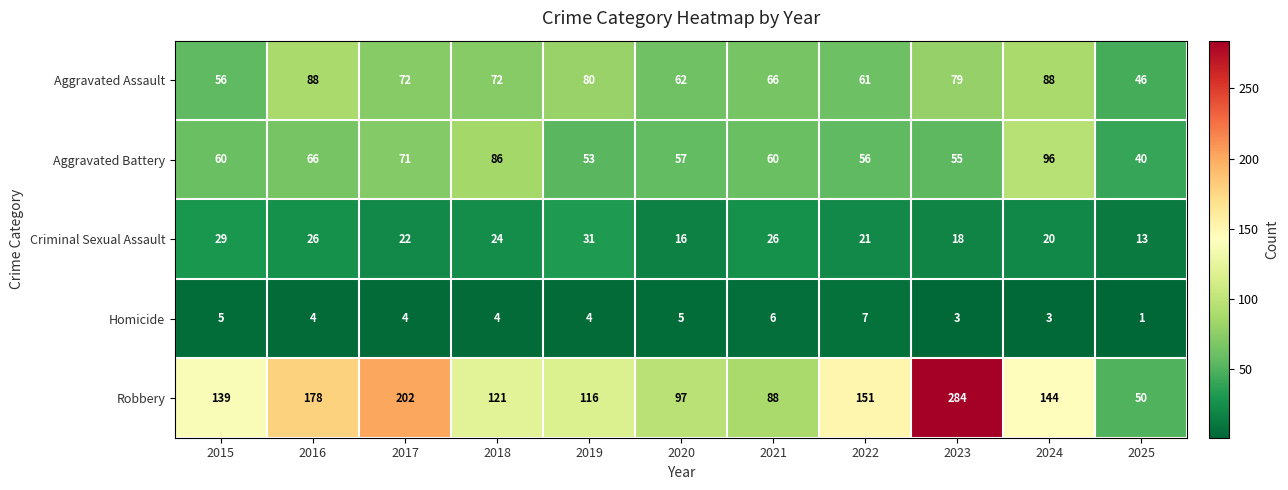

Where does the Homicide series first go above 4?

2015